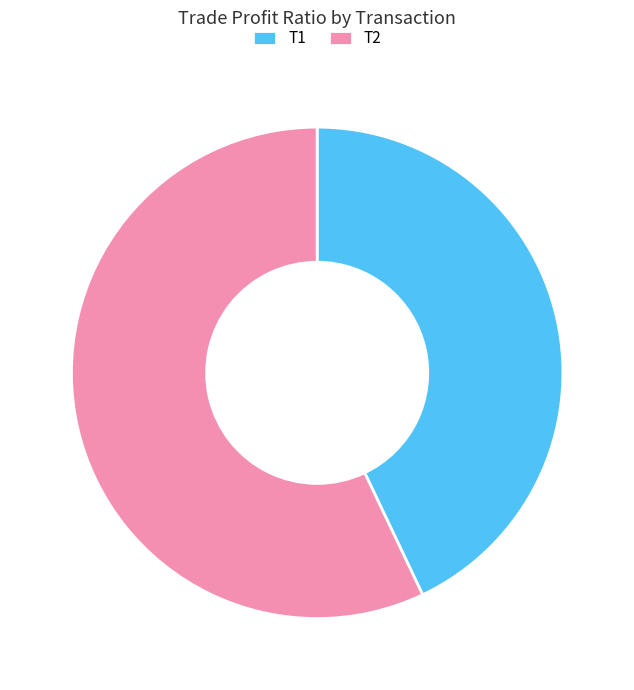

What is the largest slice in the pie chart?

T2